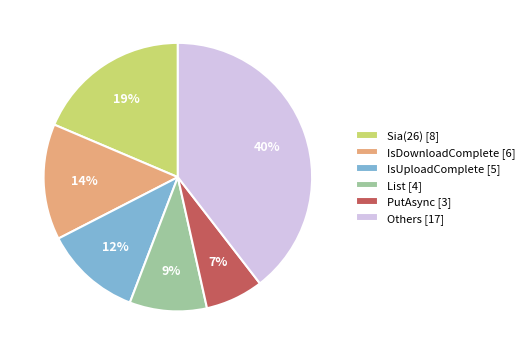

Approximately how many times larger is the value at PutAsync [3] compared to IsDownloadComplete [6]?

0.5